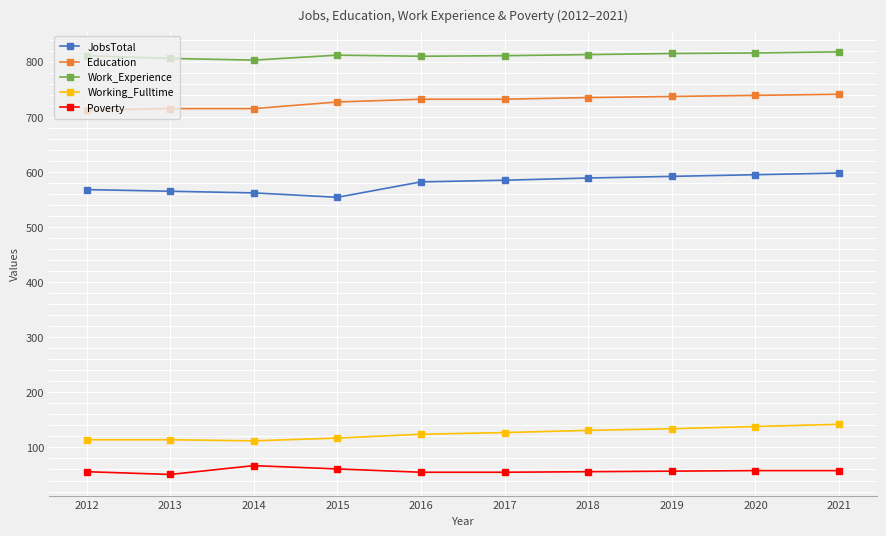

Which series has the largest total across all categories?

Work_Experience